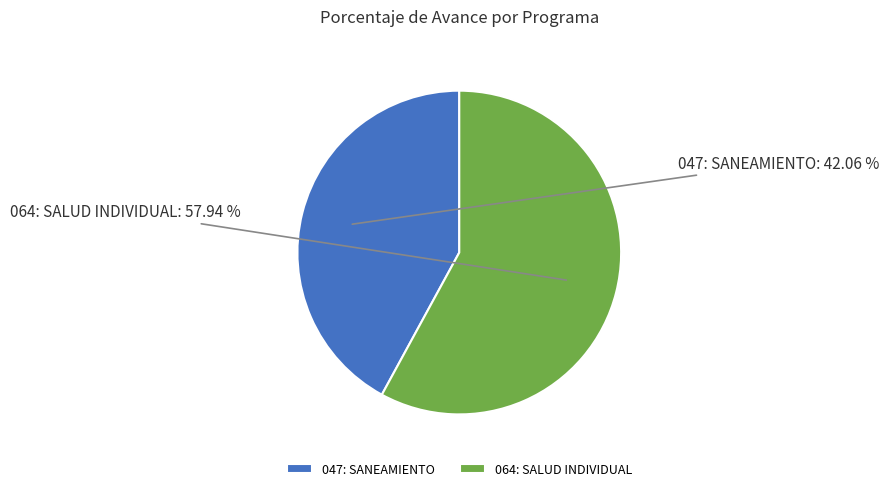

Which slice is the smallest?

047: SANEAMIENTO